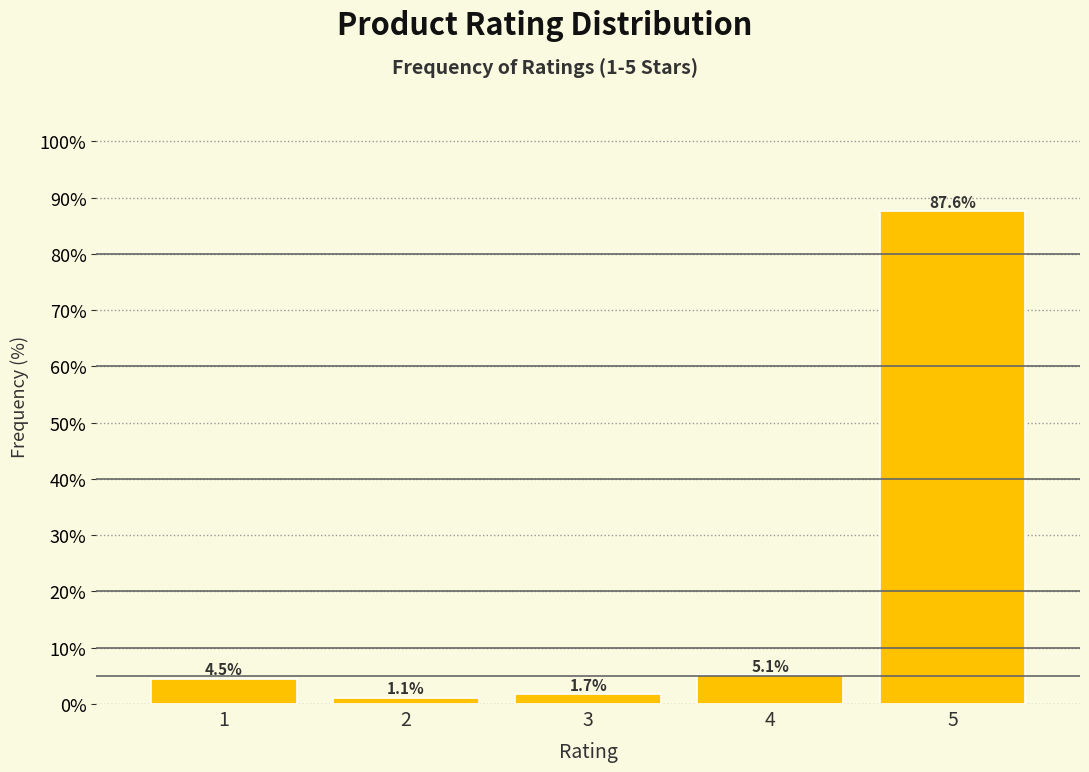

Reading left to right, transcribe all the data shown in this chart.

1=4.5	2=1.1	3=1.7	4=5.1	5=87.6